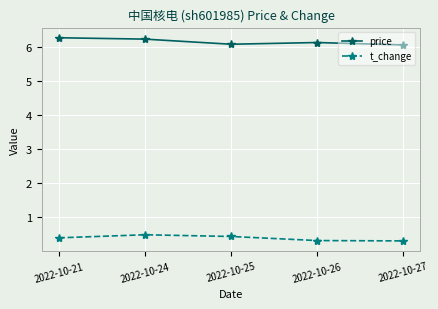

What is the sum of all price values?

30.7